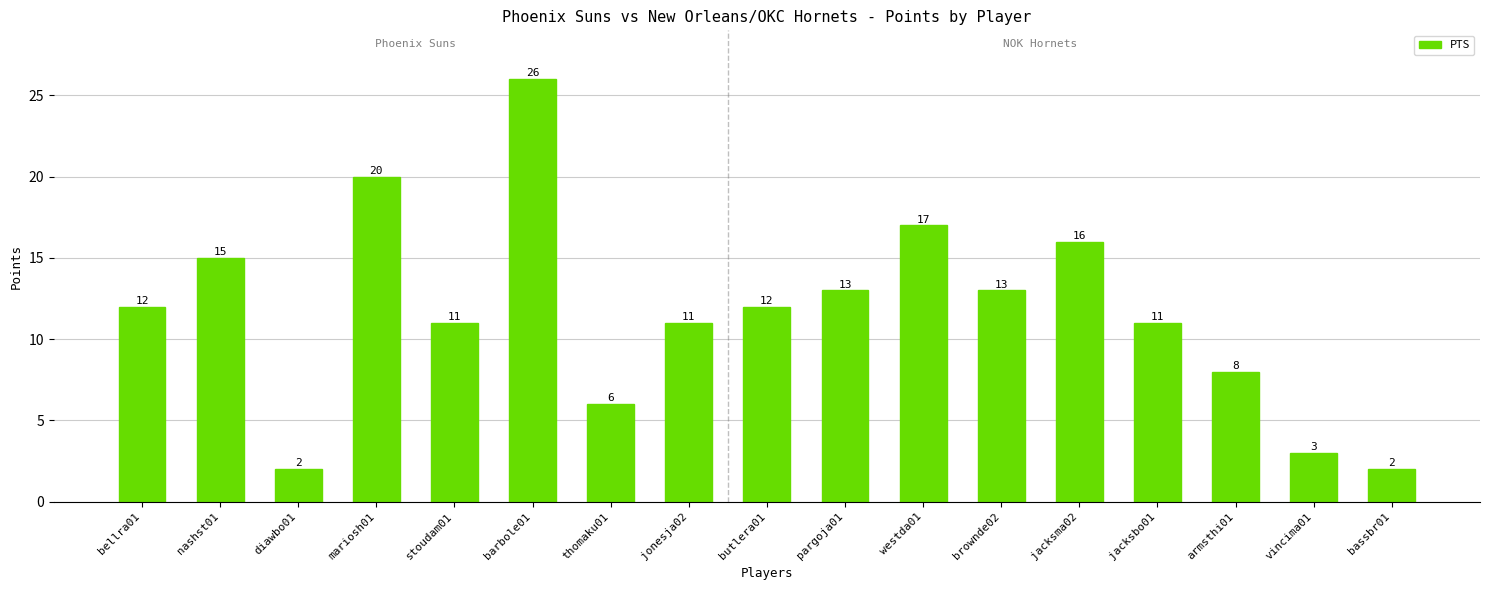

The chart shows a value of 17 at butlera01. True or false?

False